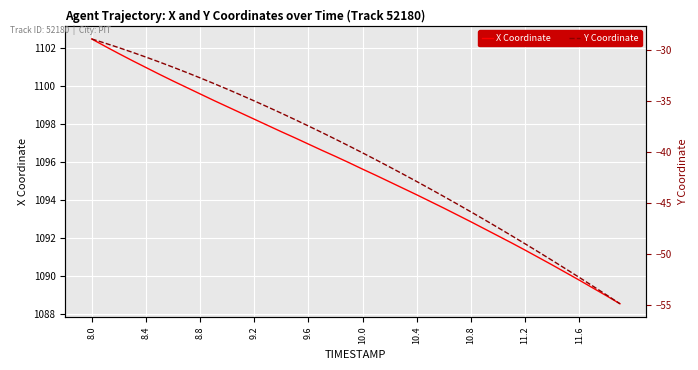

Which category has the highest value in the X Coordinate series?

8.0